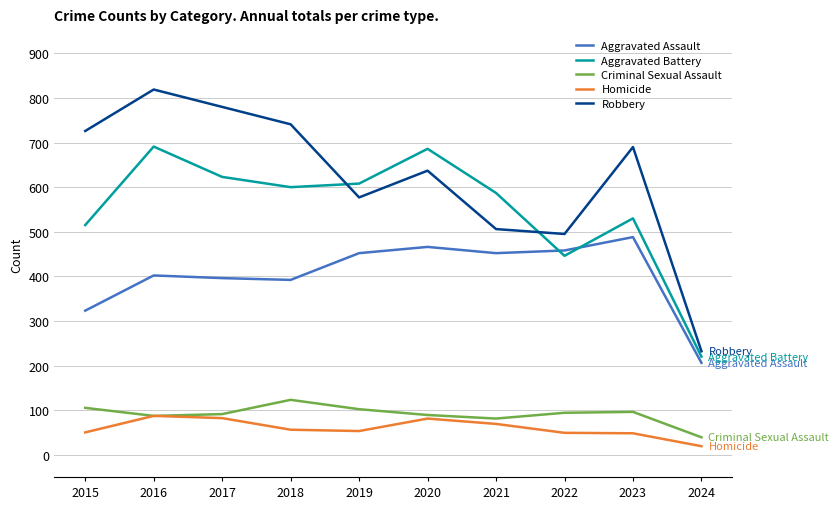

Rank the series at 2015 from lowest to highest value.

Homicide, Criminal Sexual Assault, Aggravated Assault, Aggravated Battery, Robbery